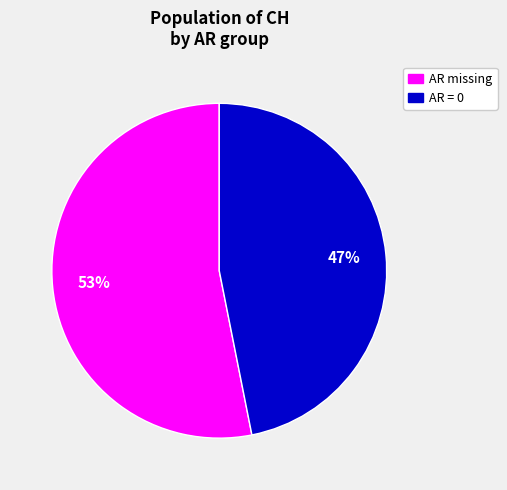

How many slices are in this pie chart?

2